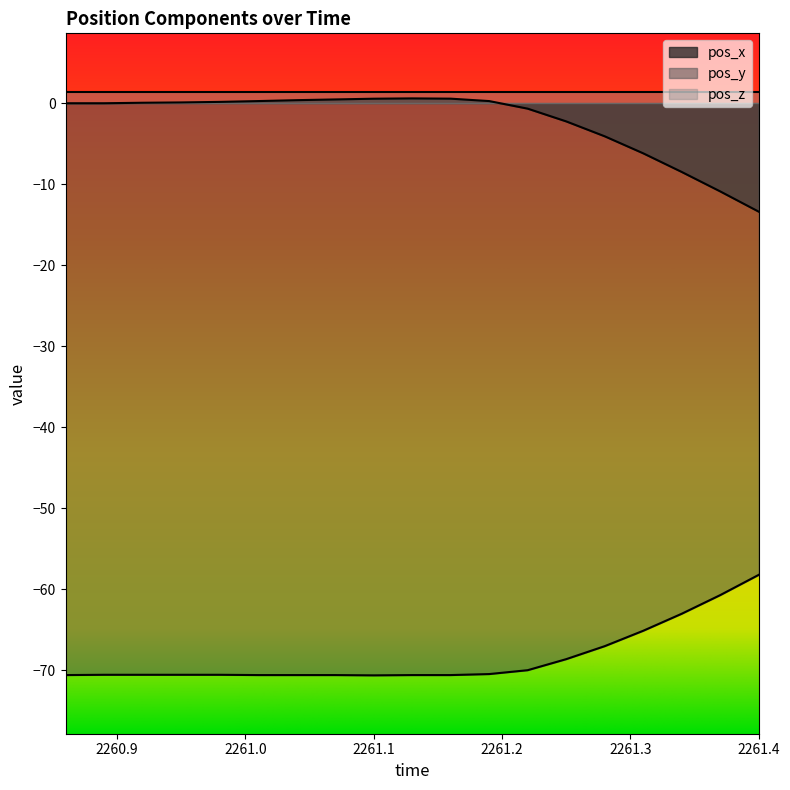

Which series has the largest total across all categories?

pos_z